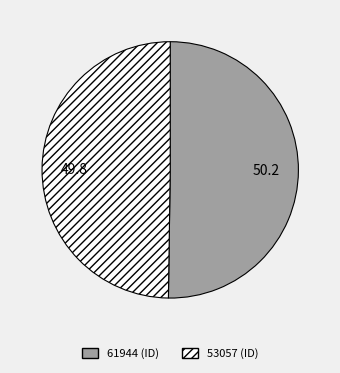

The 53057 slice represents 50% of the pie. True or false?

True